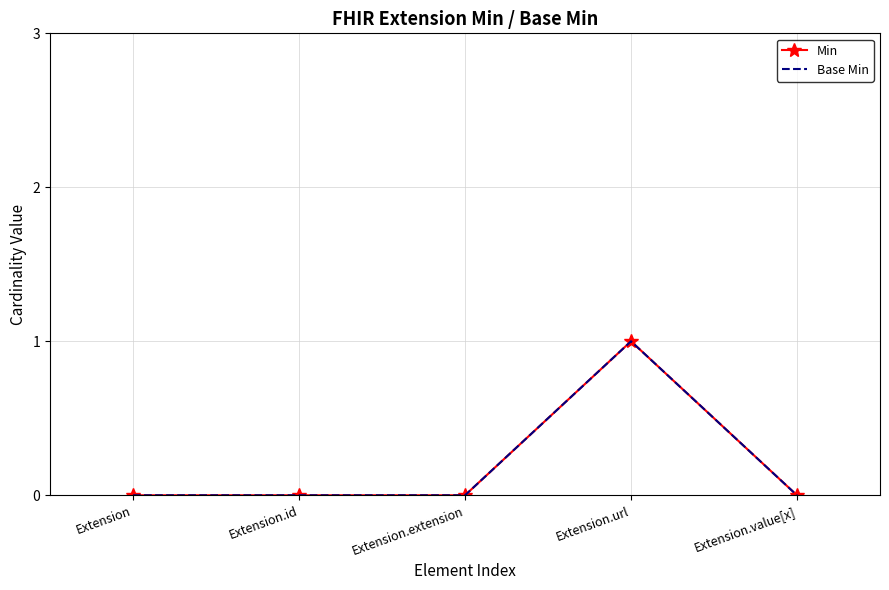

Rank the series at Extension.value[x] from lowest to highest value.

Min, Base Min